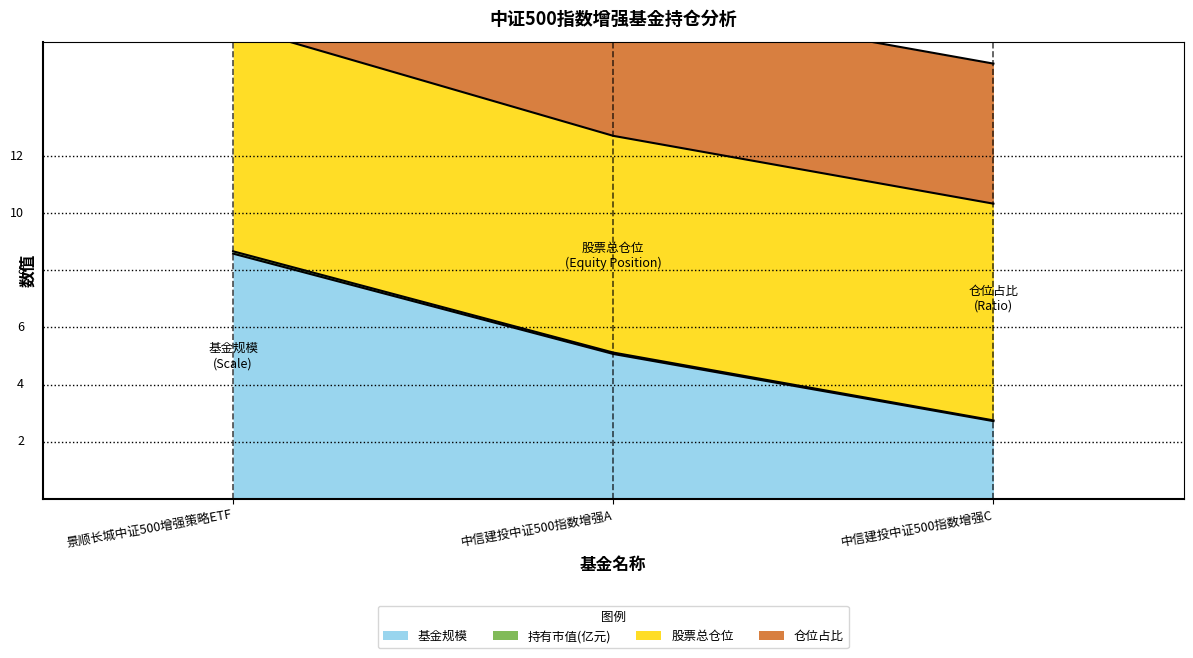

The 基金规模 series shows 13.9 at 景顺长城中证500增强策略ETF. True or false?

False